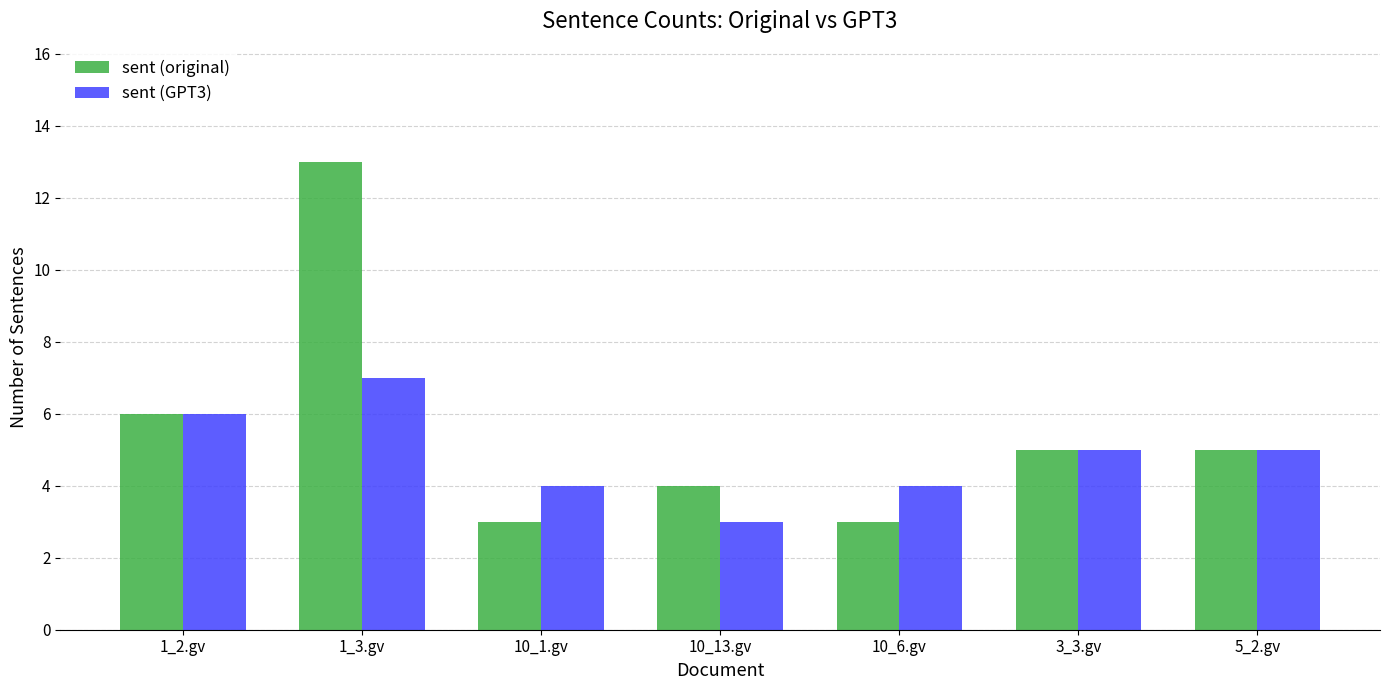

Count the sent (original) values in the range 3 to 6.

6